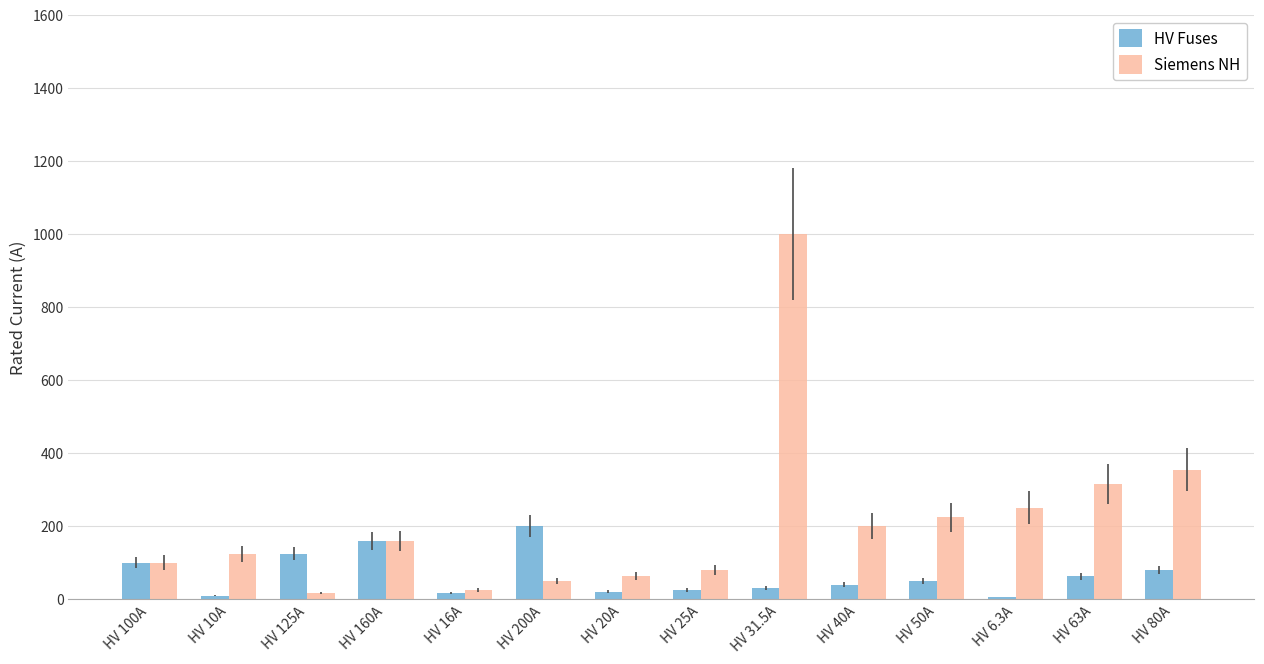

The HV Fuses series shows 6.3 at HV 6.3A. True or false?

True